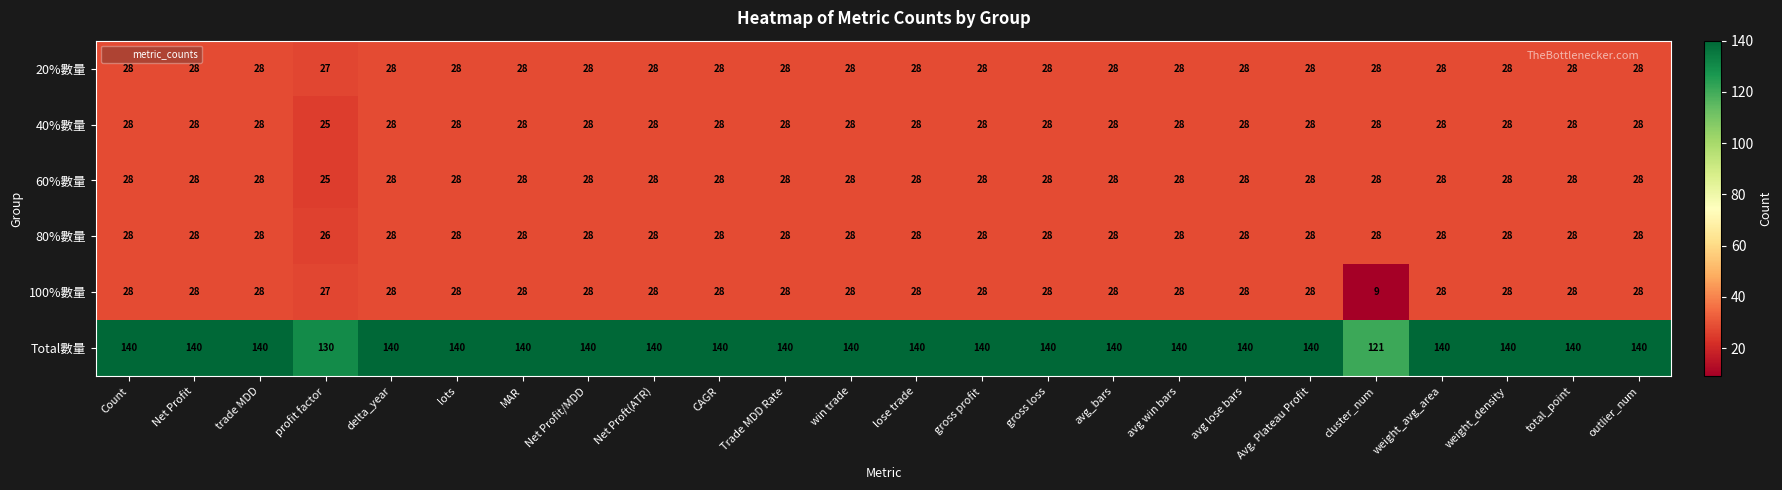

Between profit factor and weight_density, which series saw the biggest shift?

Total數量